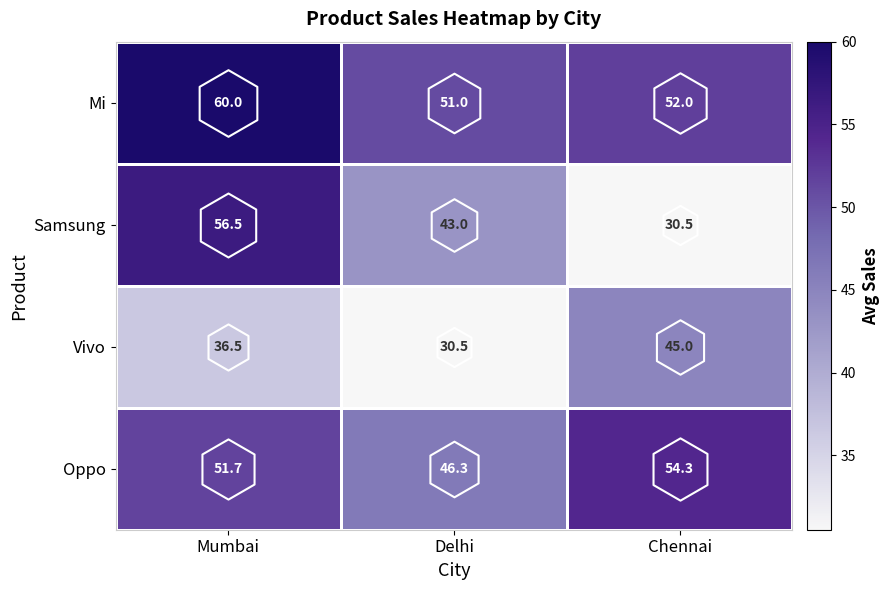

How many data points does each series have?

3